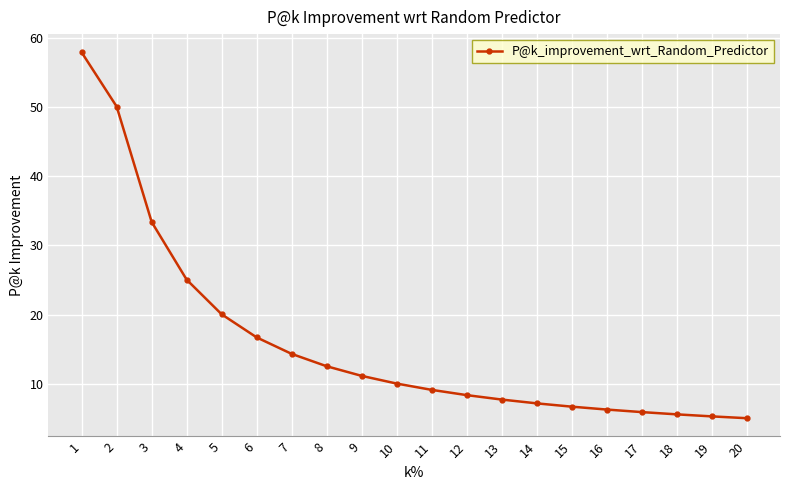

Count the number of data series in this chart.

1